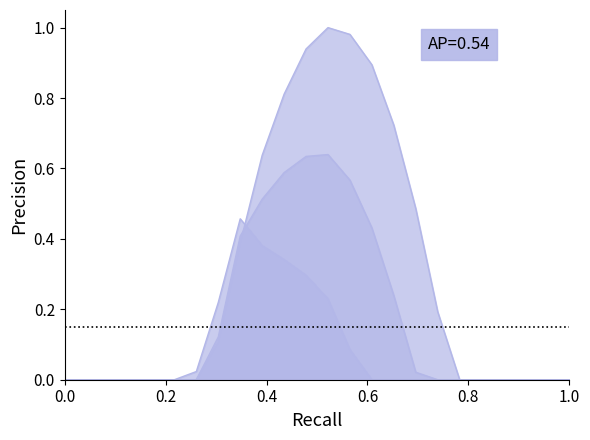

How many lines are shown in the chart?

3